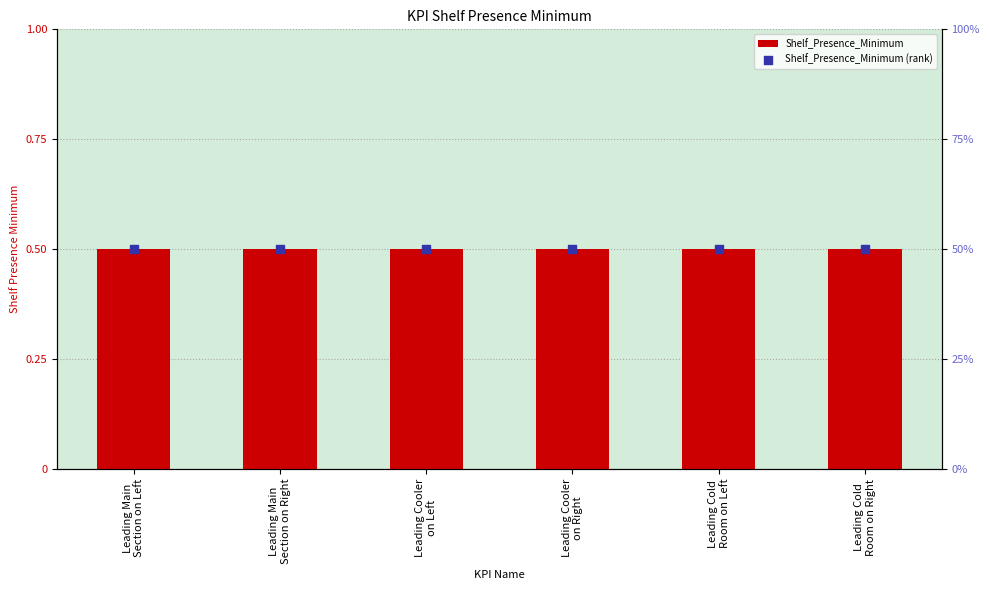

Which series contains the highest Y value?

Shelf_Presence_Minimum (rank)